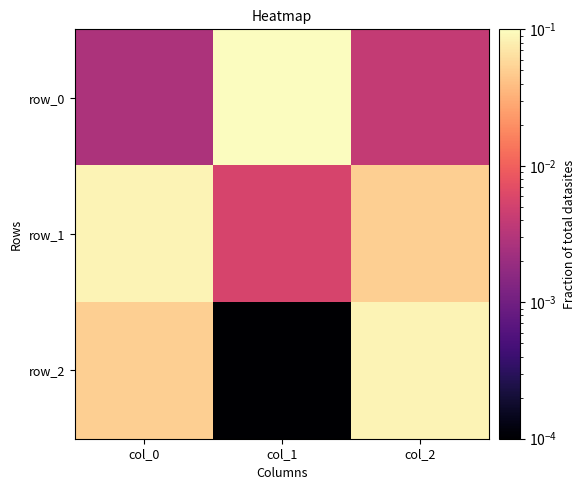

Is the value of row_1 at col_0 greater than the value of row_0 at col_1?

No